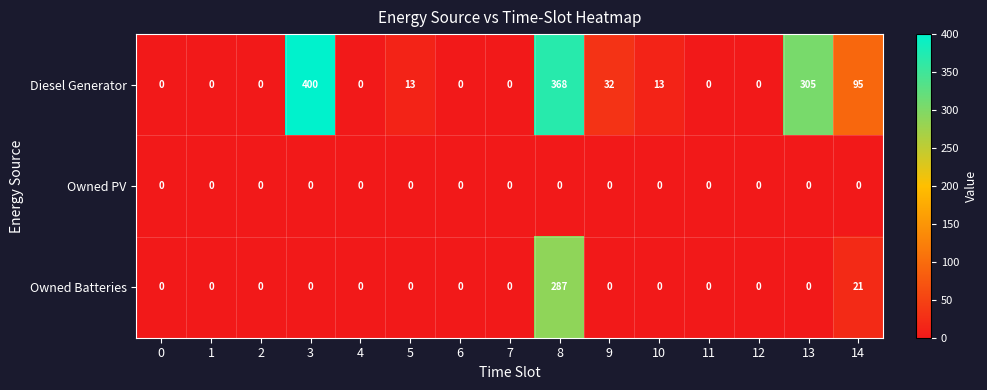

What is the total value across all series at 8?

655